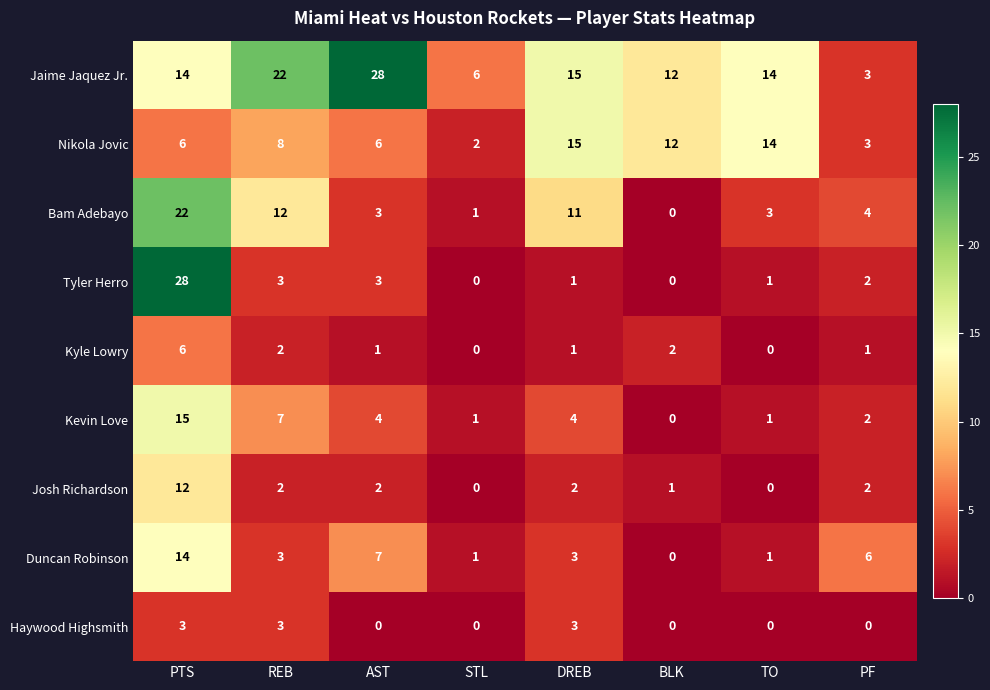

Which series has the widest spread of values?

Tyler Herro